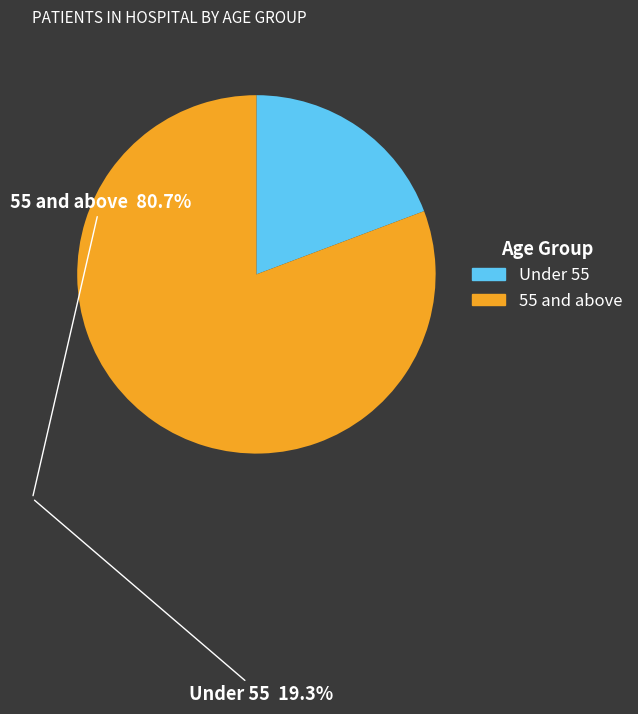

Is there a majority slice in this chart?

Yes